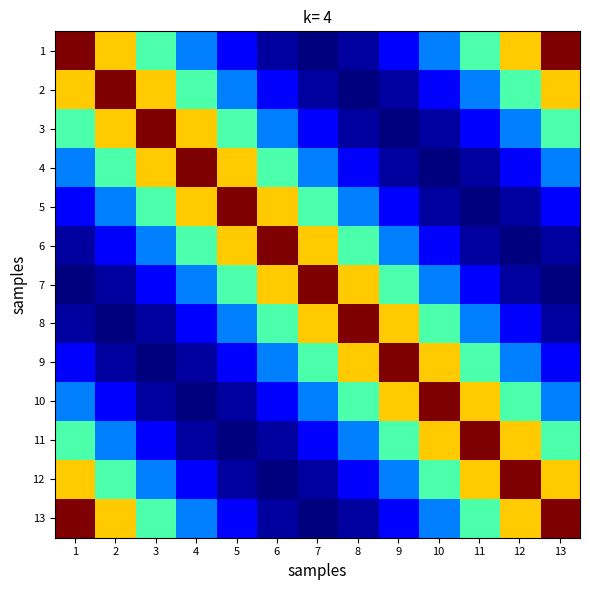

At 2, list the series in order from smallest to largest.

8, 7, 9, 6, 10, 5, 11, 4, 12, 1, 3, 13, 2